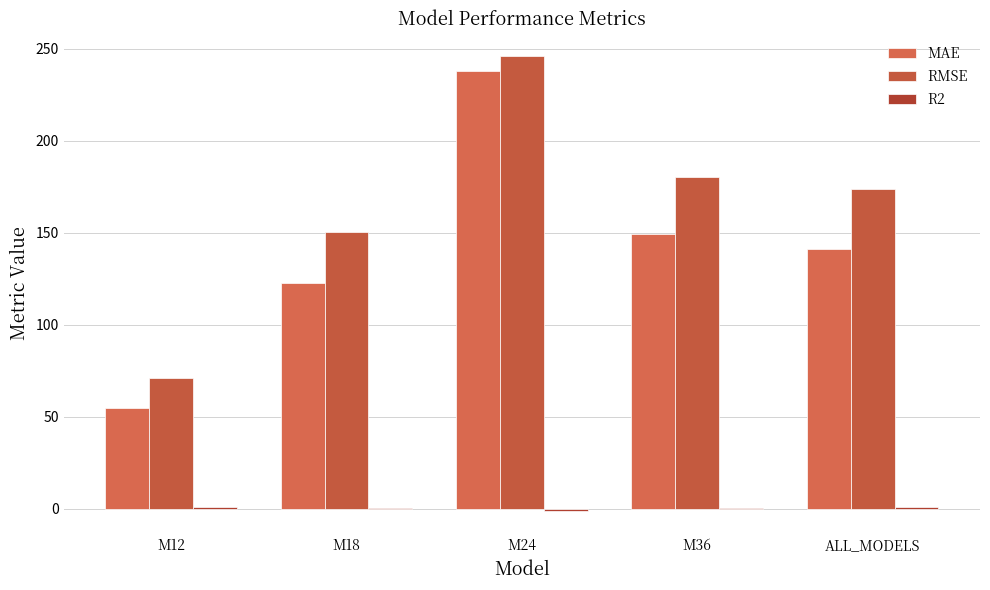

How many categories are shown in the chart?

5